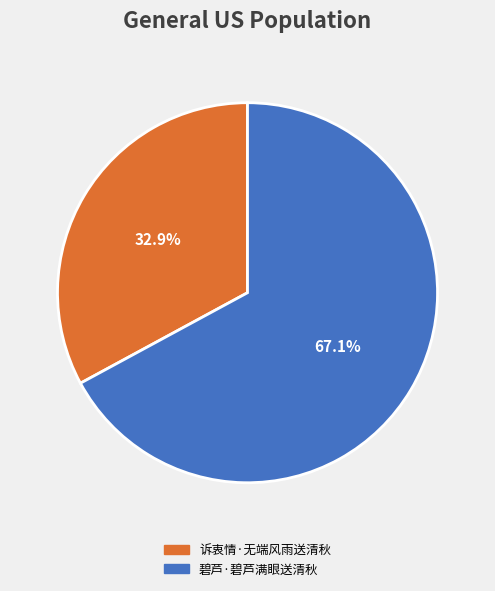

Which slice is the largest?

碧芦·碧芦满眼送清秋